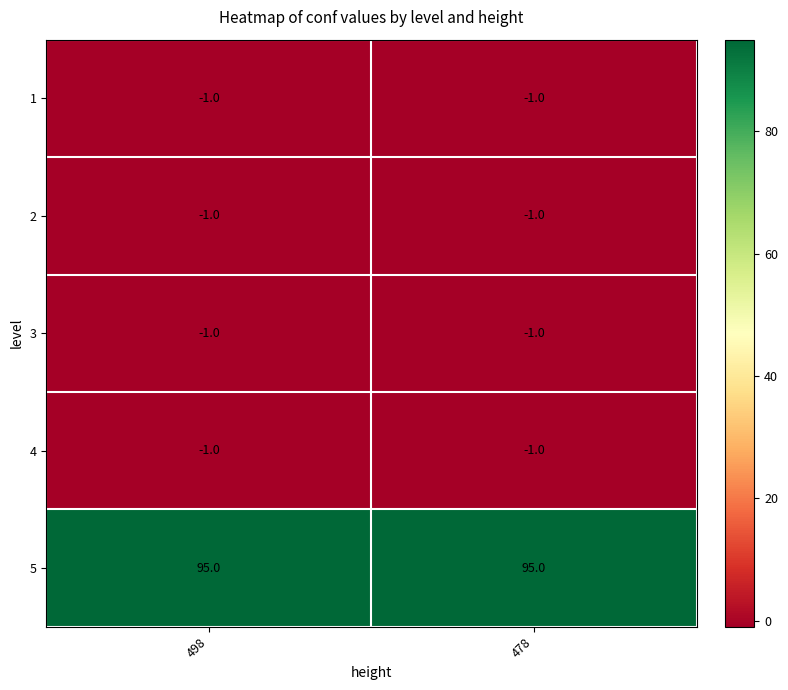

The value of 4 at 478 is -1. True or false?

True